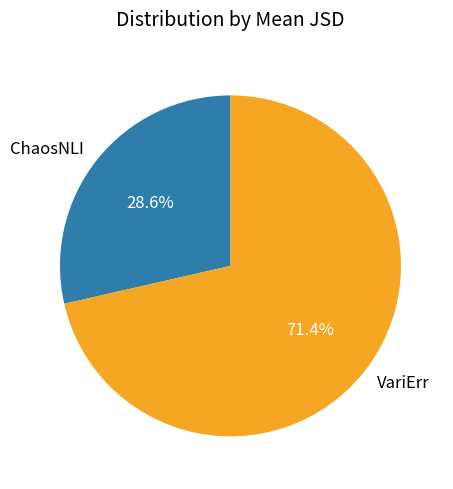

Is it true that VariErr is 84% of the pie?

False